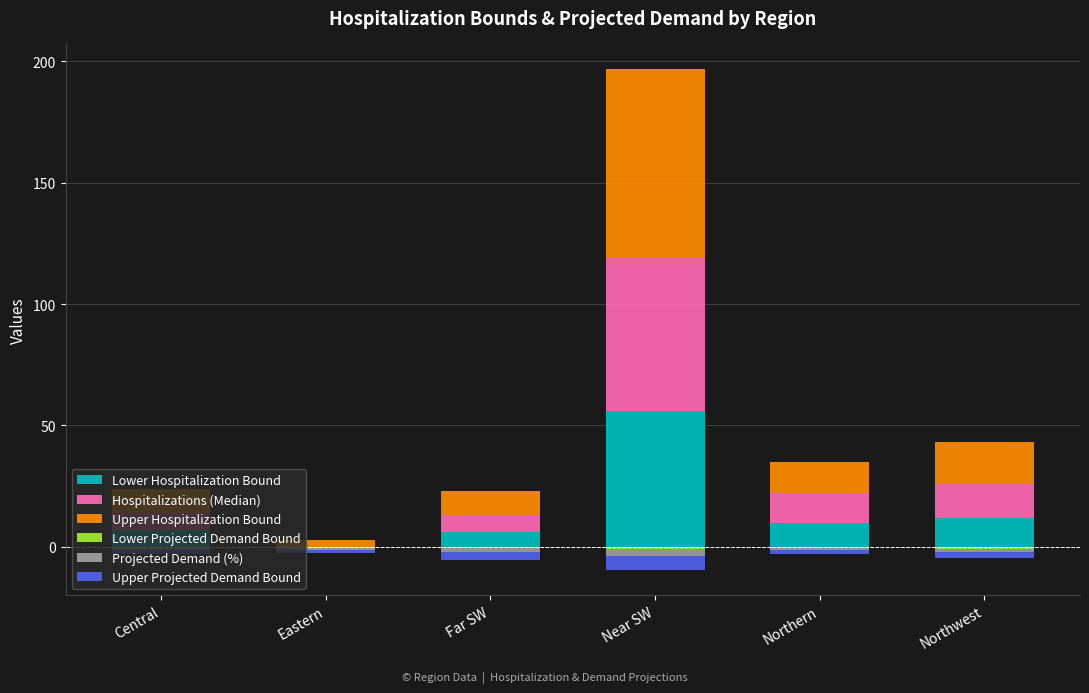

How many bars are there in total?

36